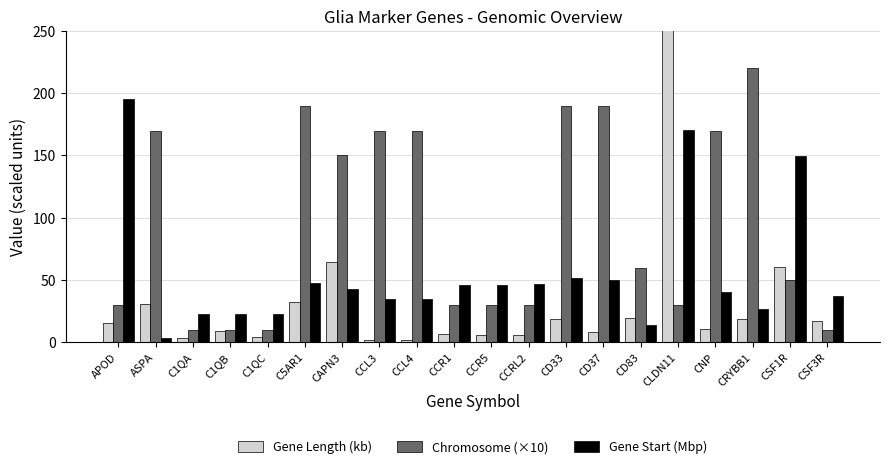

At CCR5, list the series in order from largest to smallest.

Gene Start (Mbp), Chromosome (×10), Gene Length (kb)